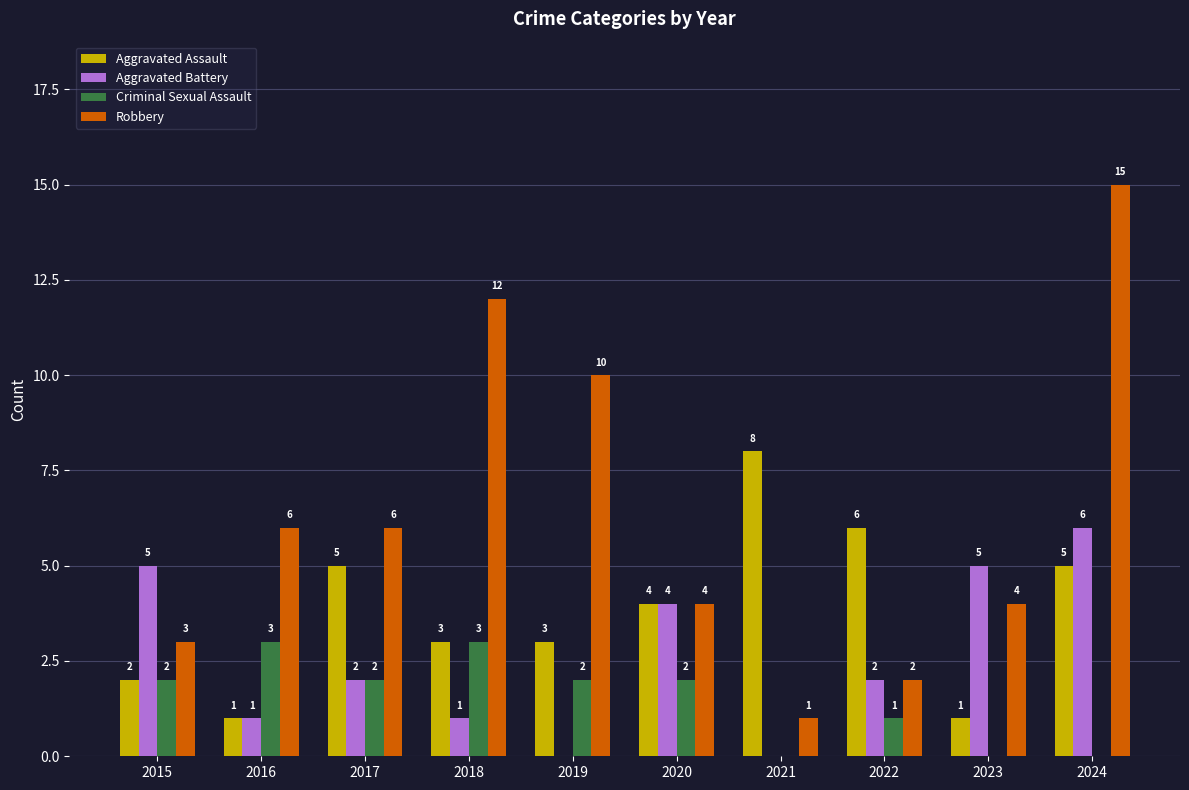

At which category is the sum across all series the highest?

2024